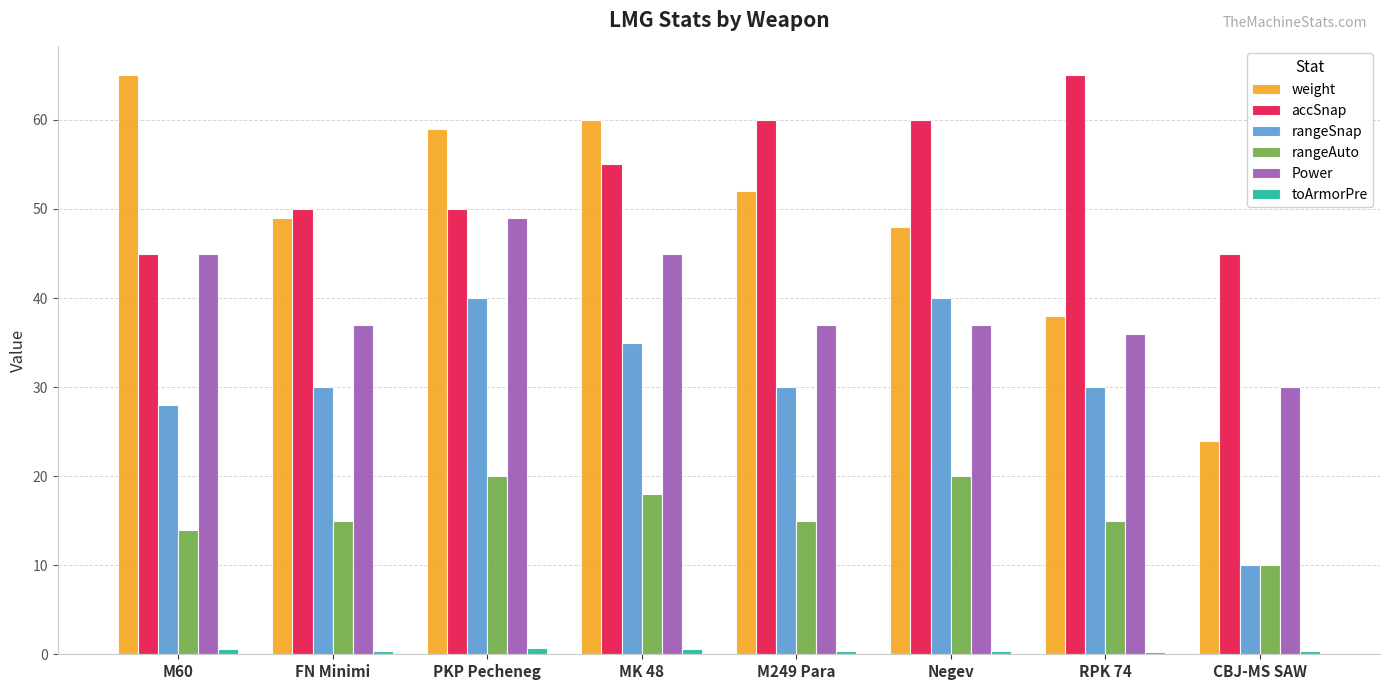

What is the average value of the rangeAuto series?

15.9